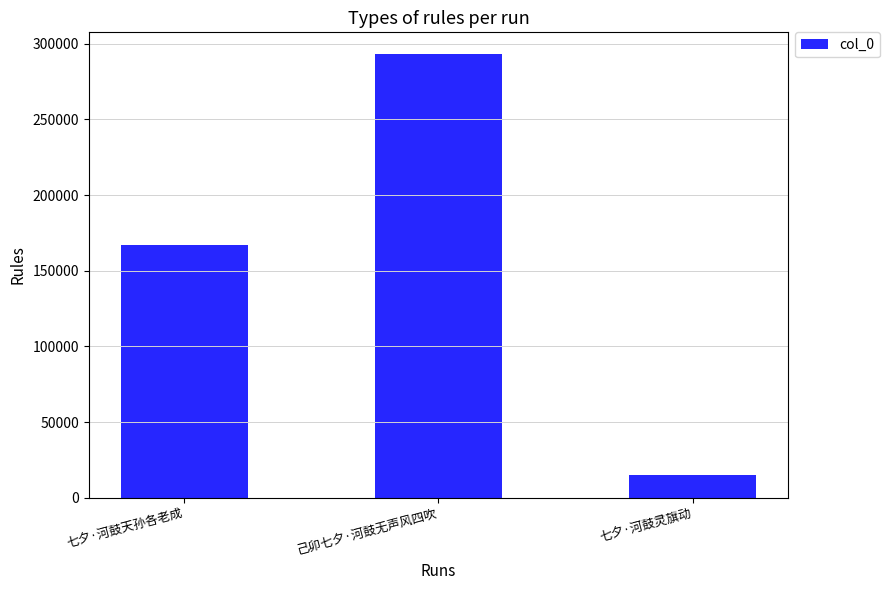

What is the difference between the maximum and second lowest values?

125879